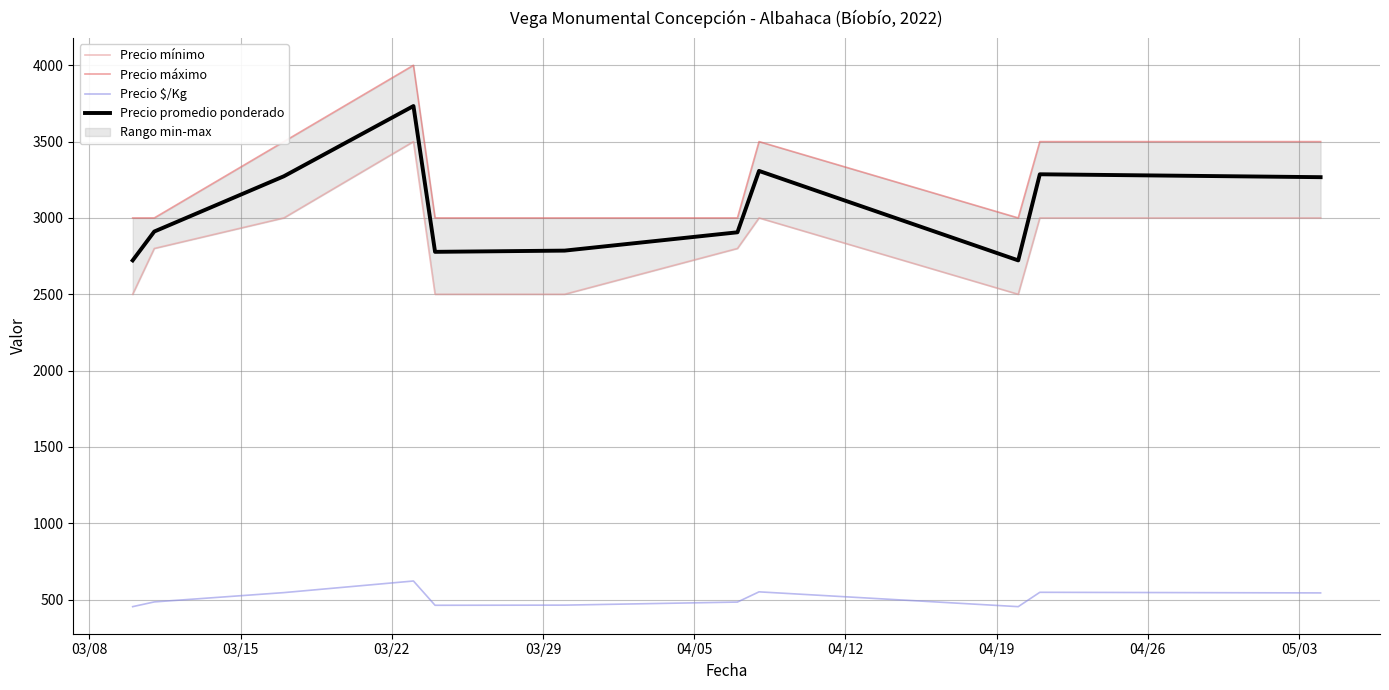

True or false: Precio mínimo and Precio $/Kg intersect in this chart.

False